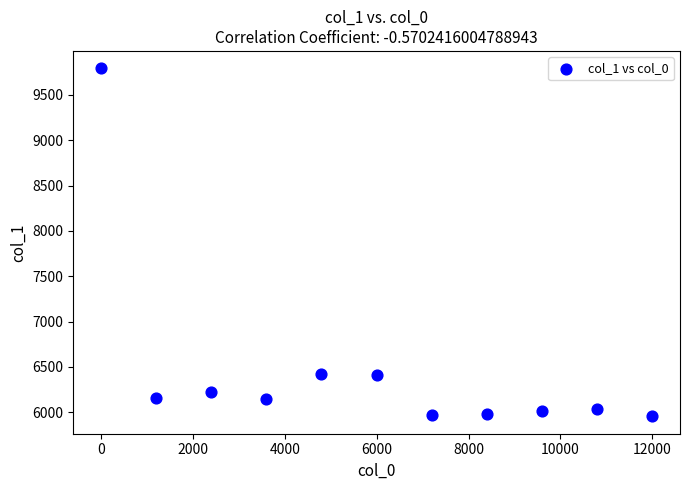

What is the range of Y values (max minus min)?

3839.1